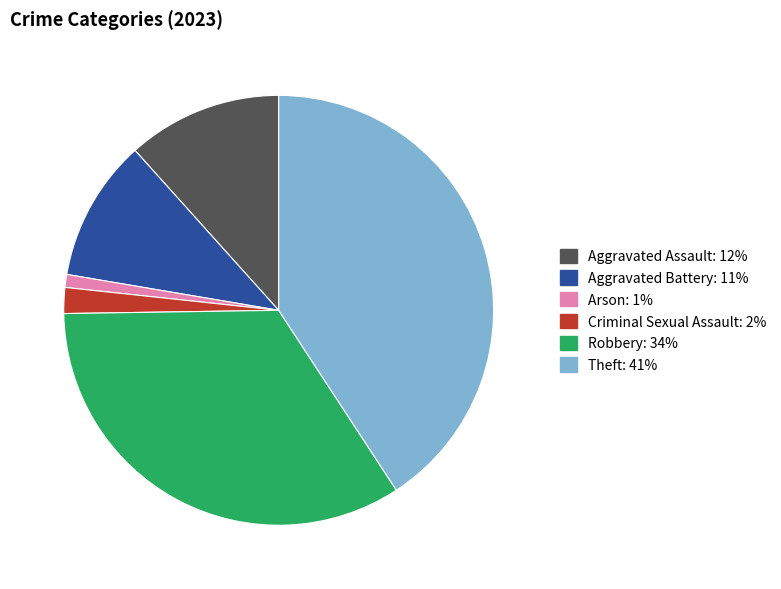

Does any single category account for the majority?

No